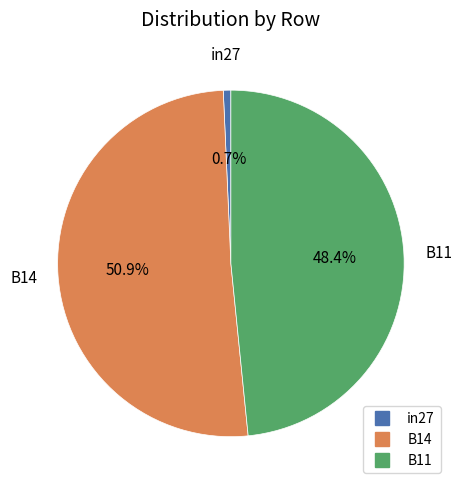

How many segments does this pie chart have?

3